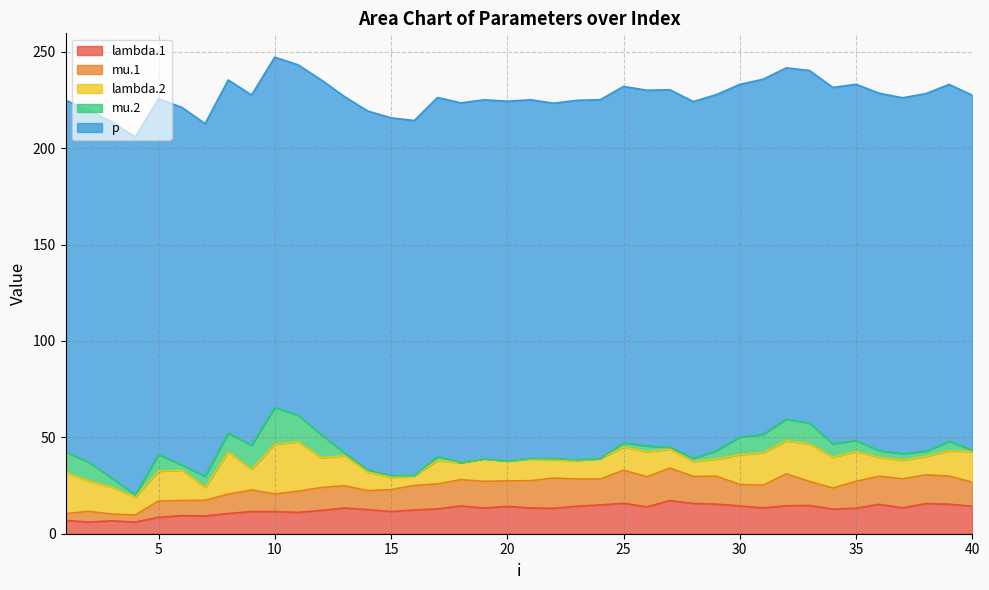

True or false: lambda.2 and p cross at least once.

False